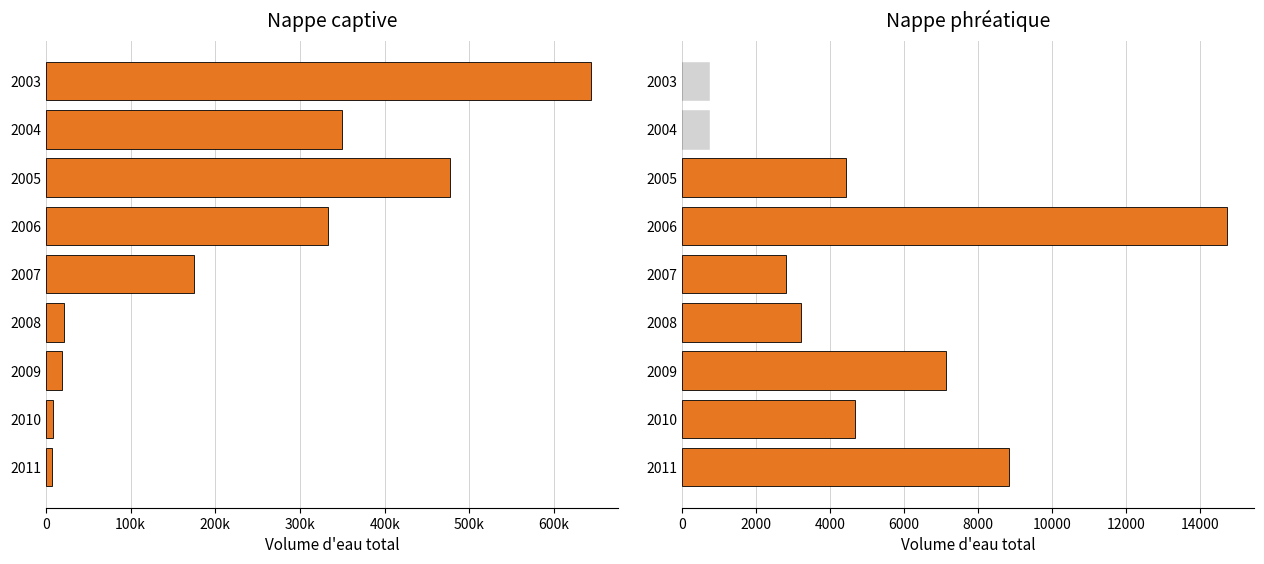

List the series in order of their overall mean, lowest first.

Nappe phréatique, Nappe captive